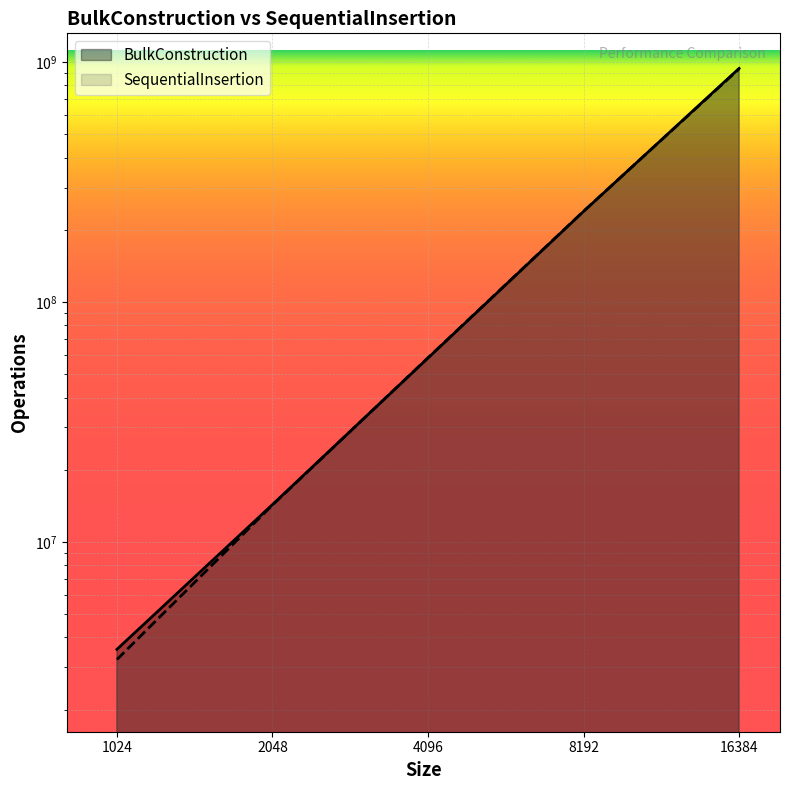

Which series has the largest range (max minus min)?

BulkConstruction